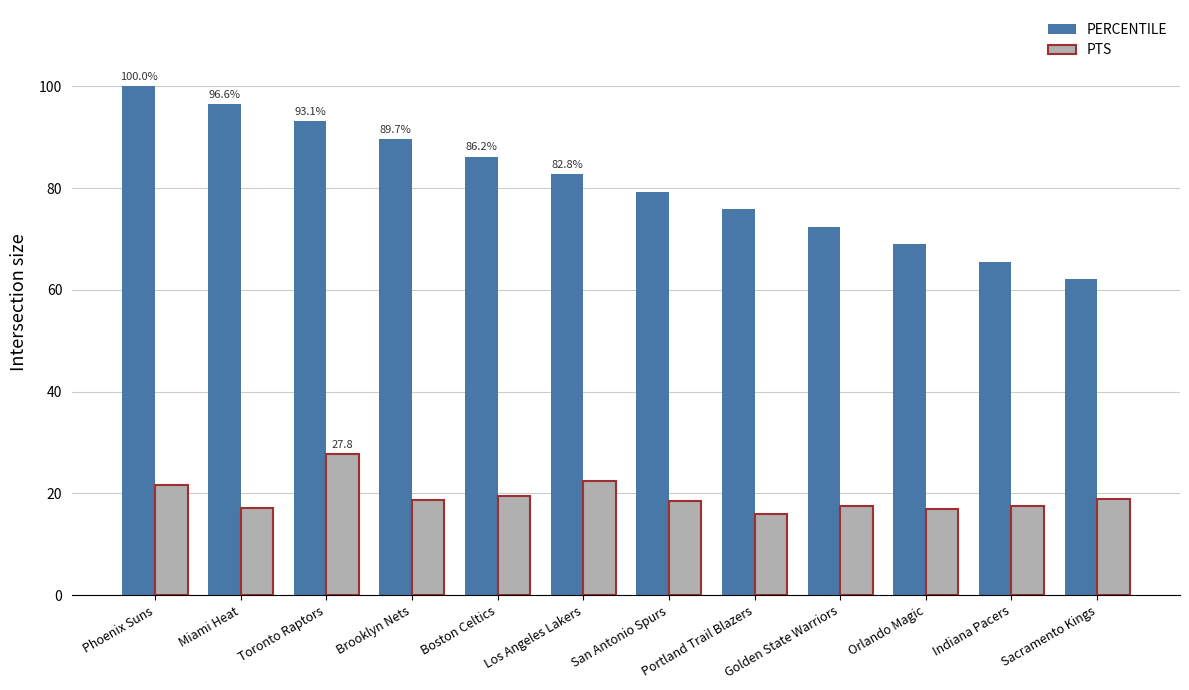

Where does the PTS series first go above 18?

Phoenix Suns